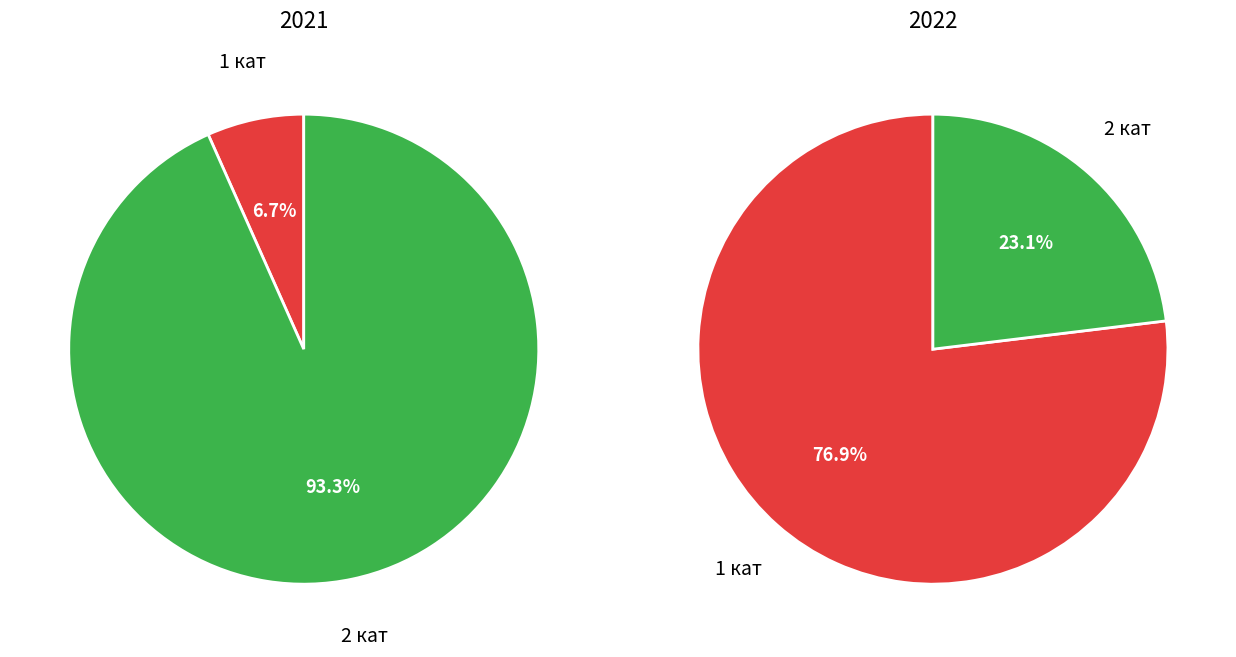

To the nearest percent, what portion does 1 кат represent?

77%